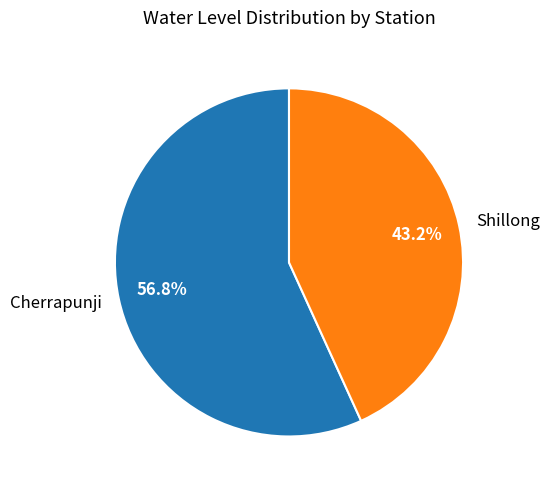

Combined, what portion of the pie is Cherrapunji and Shillong?

100.0%